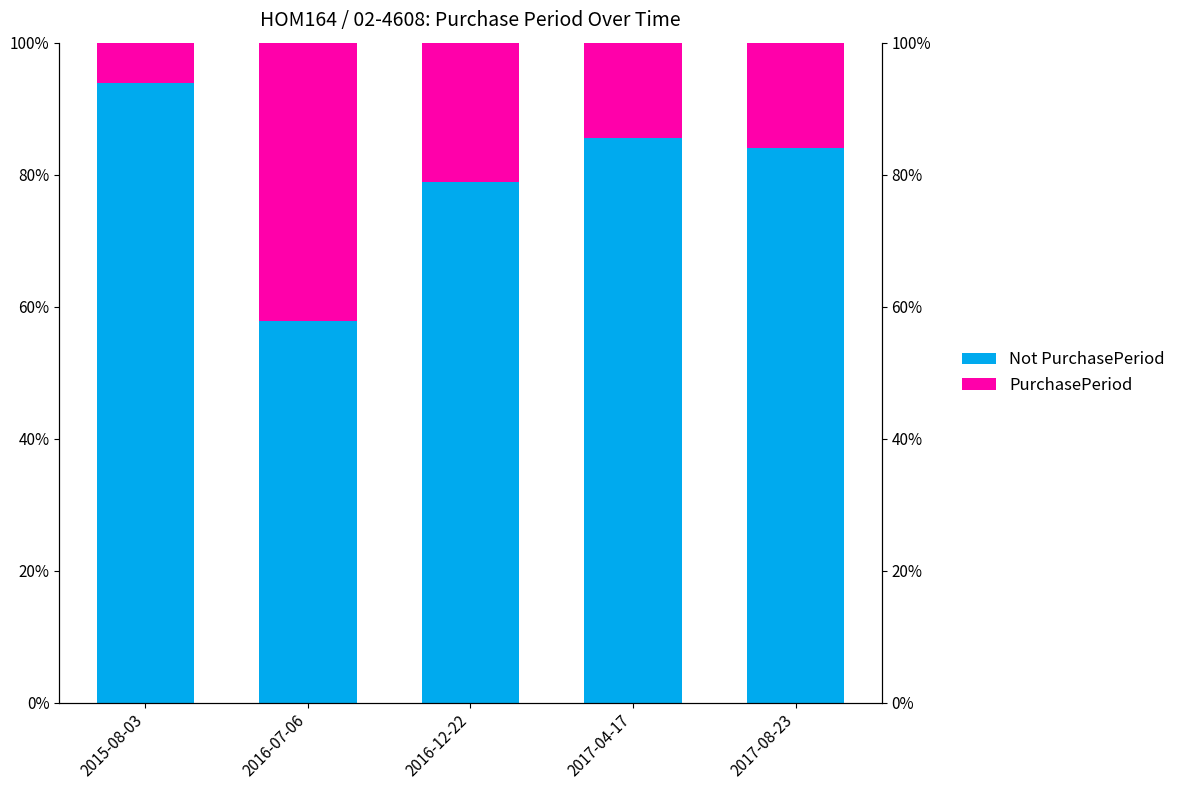

Which label corresponds to the largest value in the chart?

2015-08-03